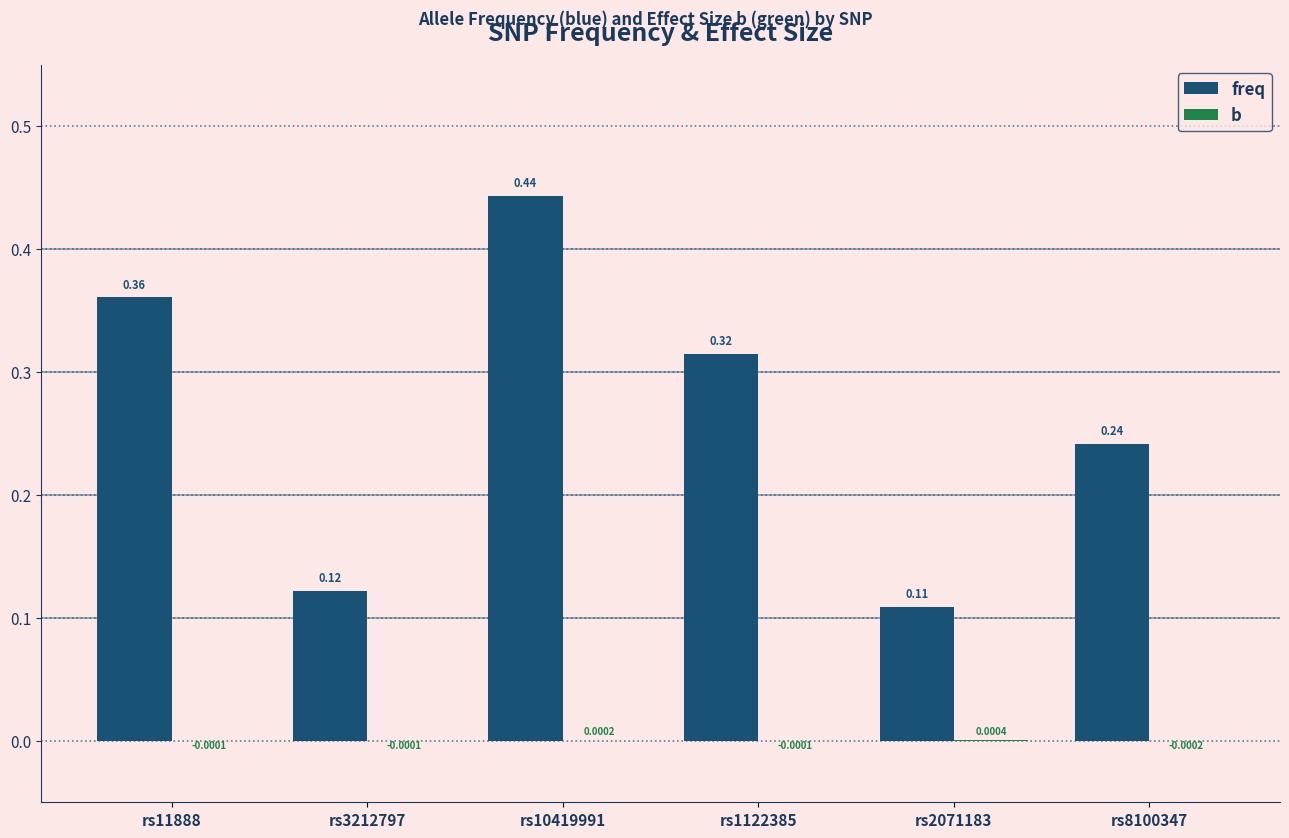

At which category is the sum across all series the highest?

rs10419991